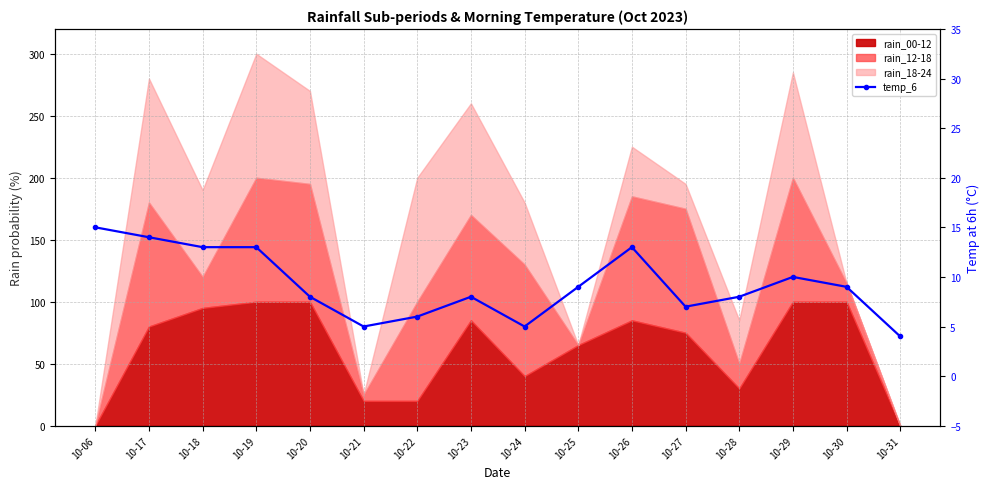

Where is the first local maximum?

10-23